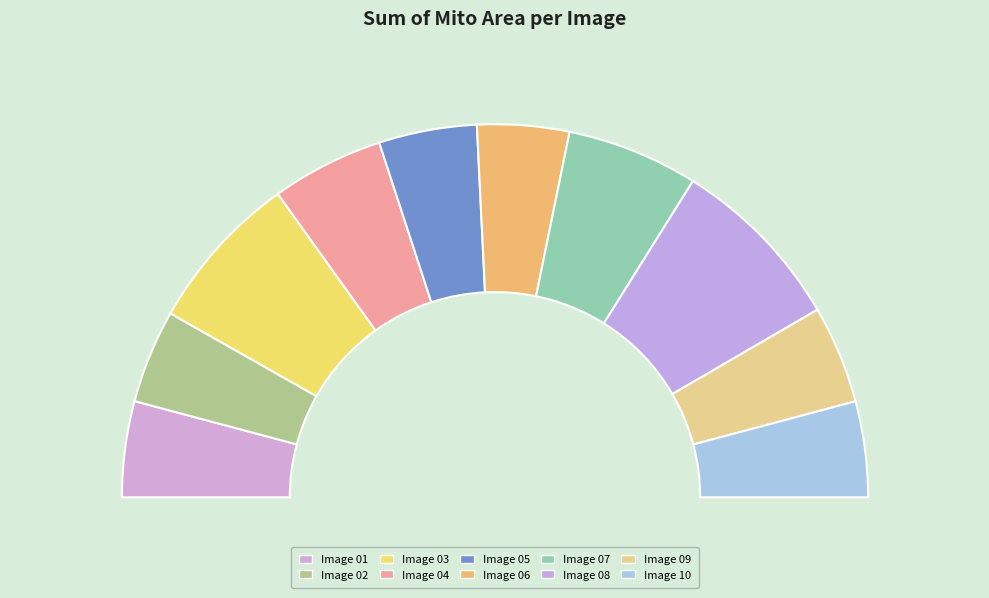

What is the largest slice in the pie chart?

Image 08